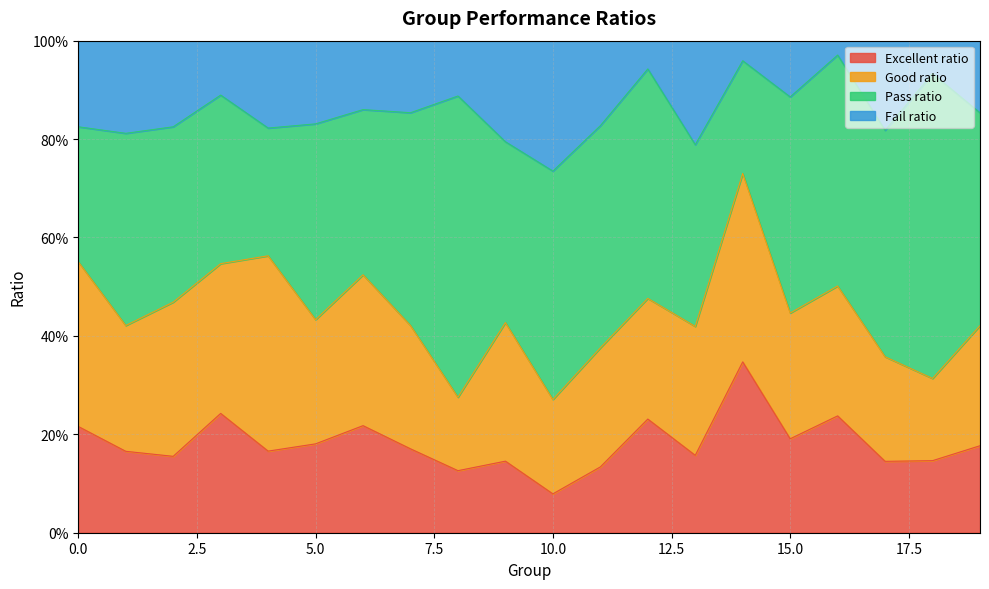

The value of Fail ratio at 12 is 0.4. True or false?

False